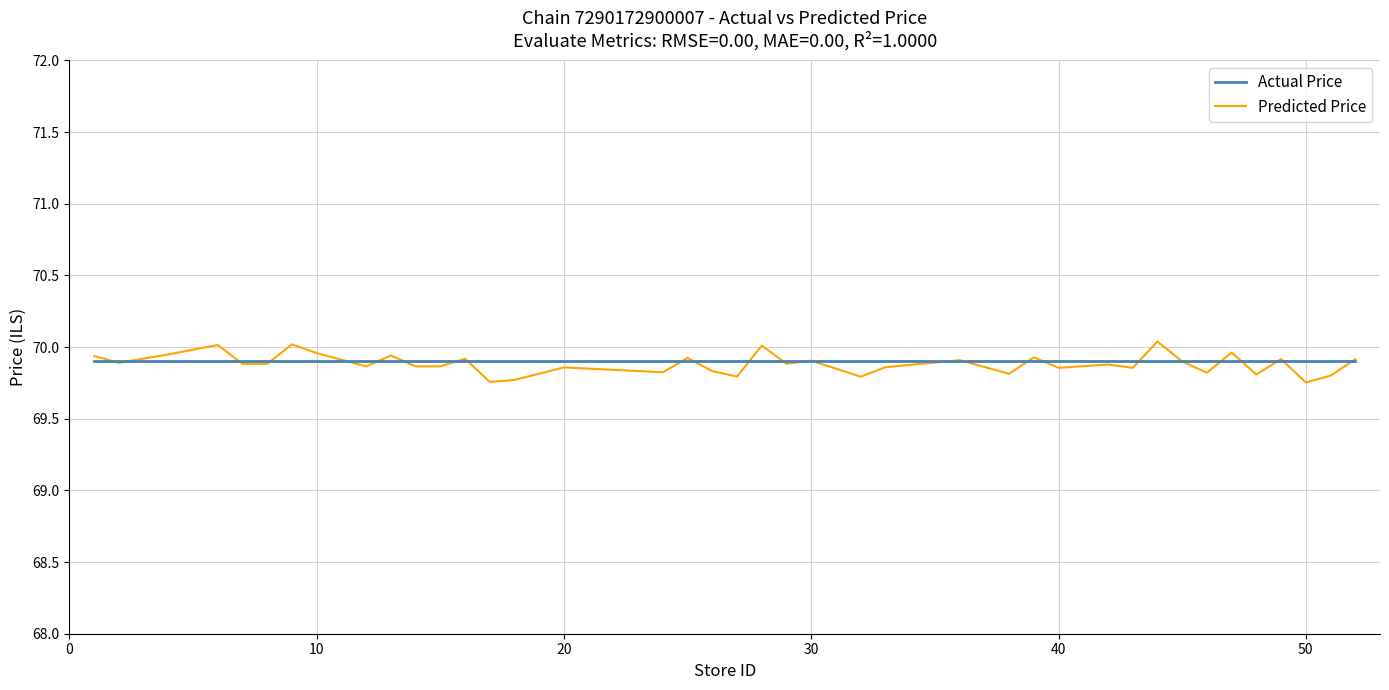

Which series has the widest spread of values?

Predicted Price